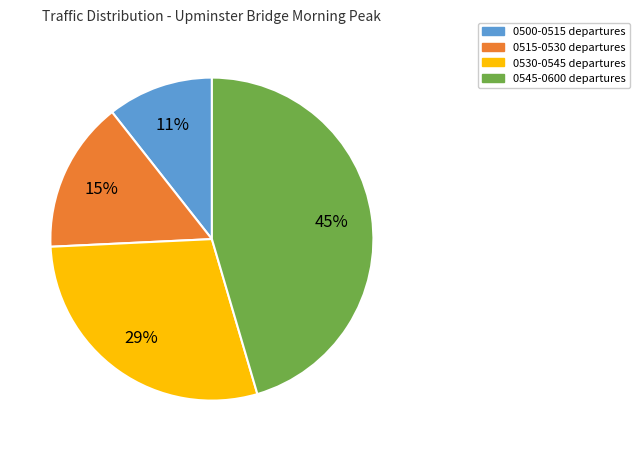

To the nearest percent, what is the average slice percentage?

25%